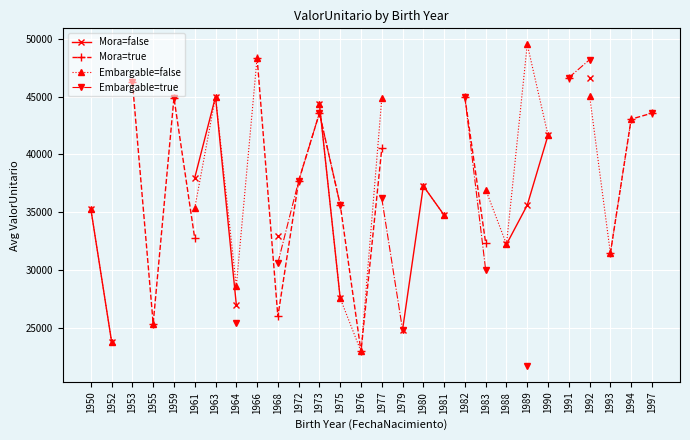

True or false: Embargable=false and Mora=false intersect in this chart.

False